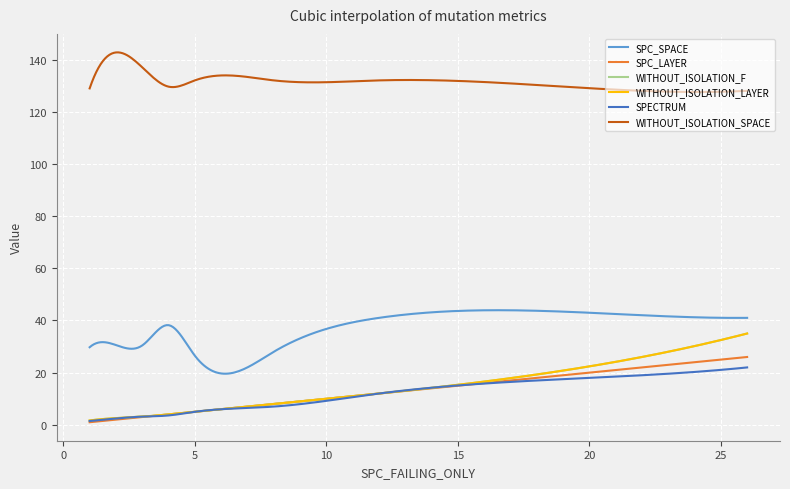

What is the sum of all SPC_LAYER values?

4050.0